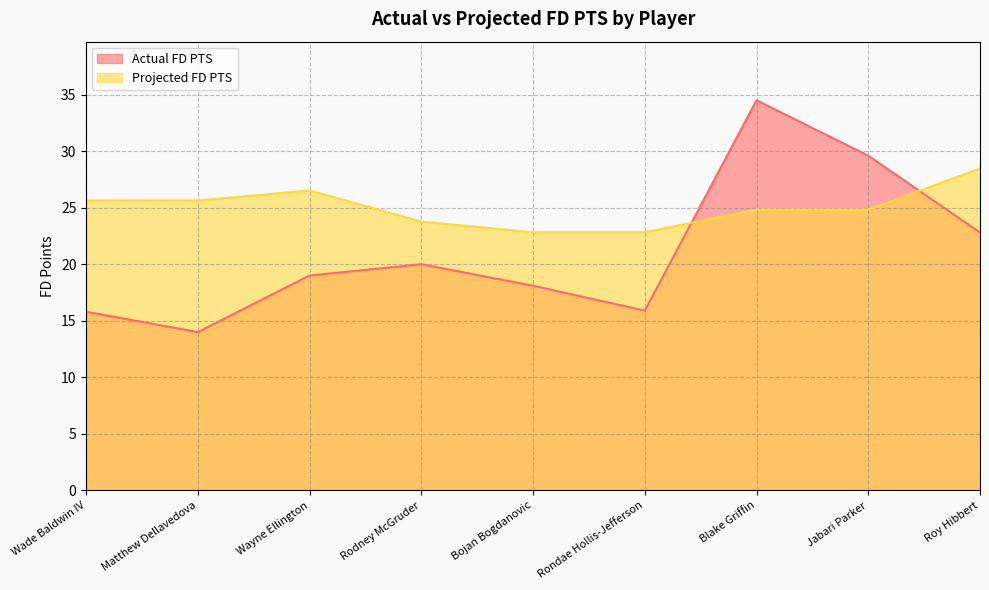

Which has a higher value, Blake Griffin or Rondae Hollis-Jefferson?

Blake Griffin